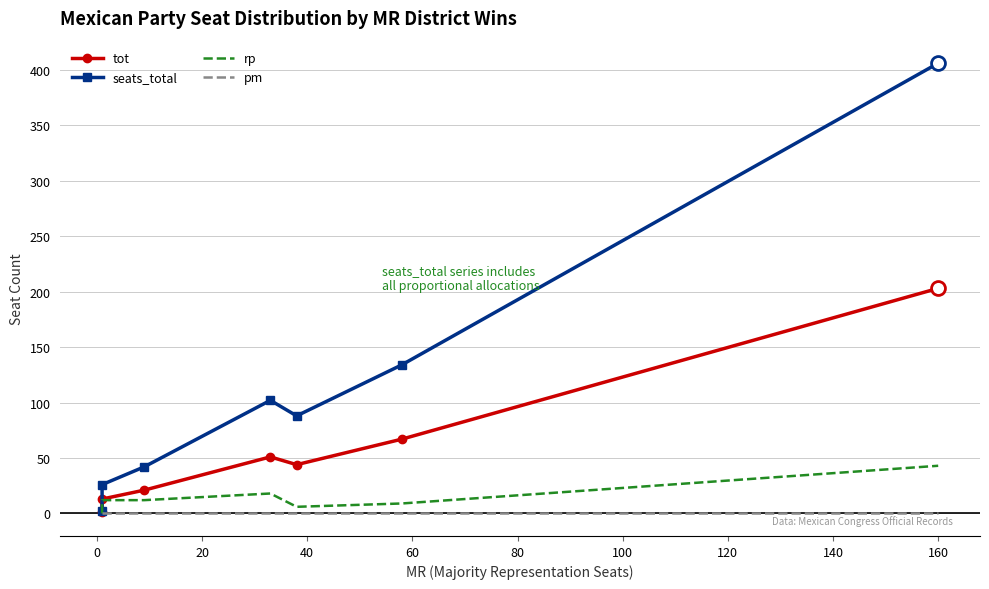

What is the label of the 5th point from the right?

20